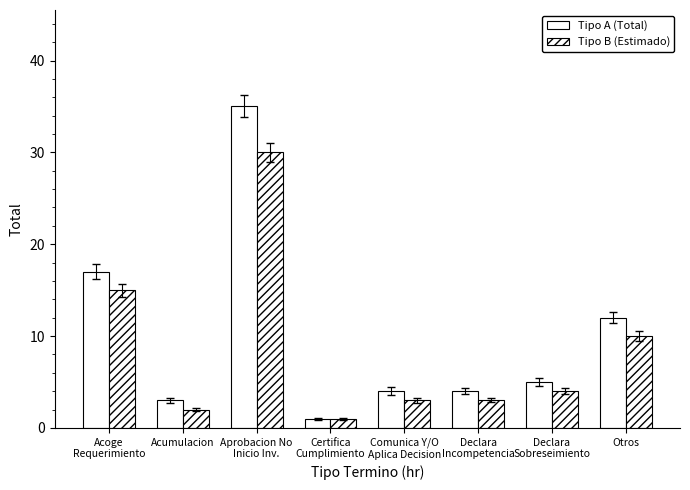

Which series changed the most between Declara
Incompetencia and Declara
Sobreseimiento?

Tipo A (Total)